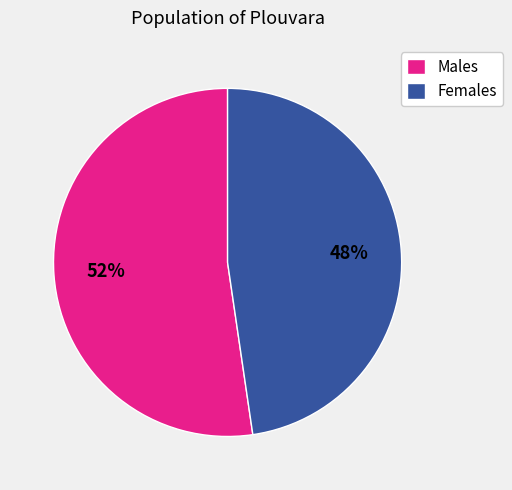

Which category has the biggest portion of the pie?

Males